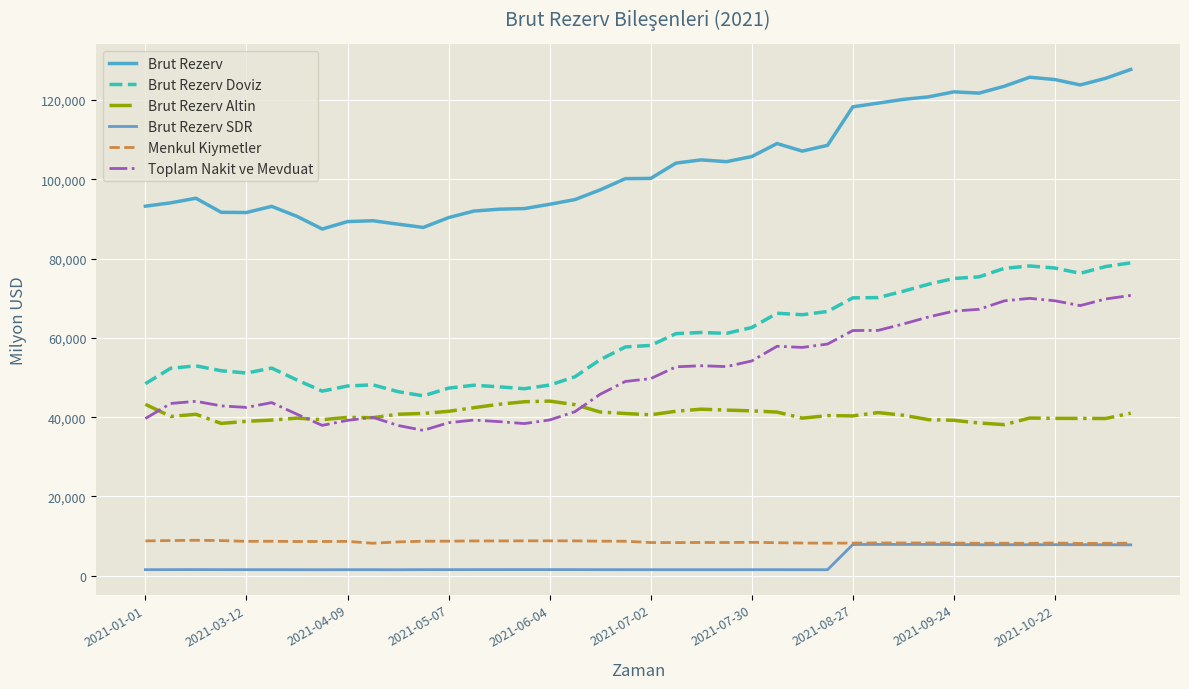

How many lines are shown in the chart?

6